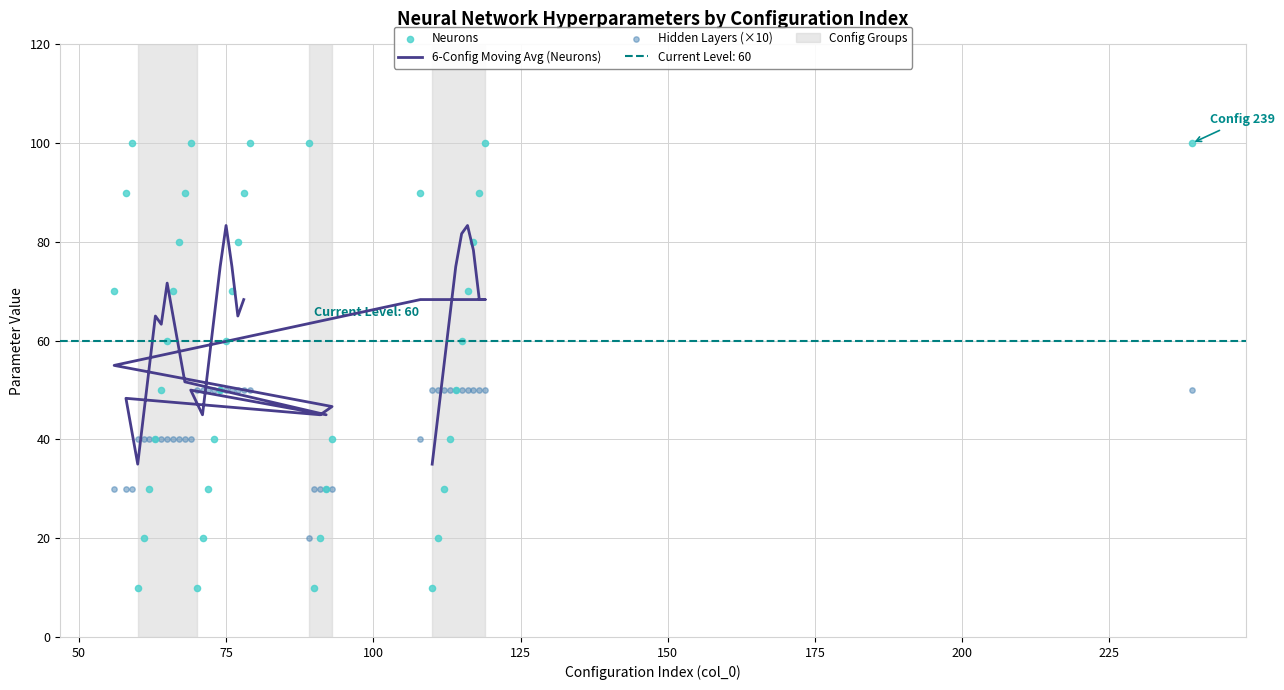

Which series contains the highest Y value?

neurons